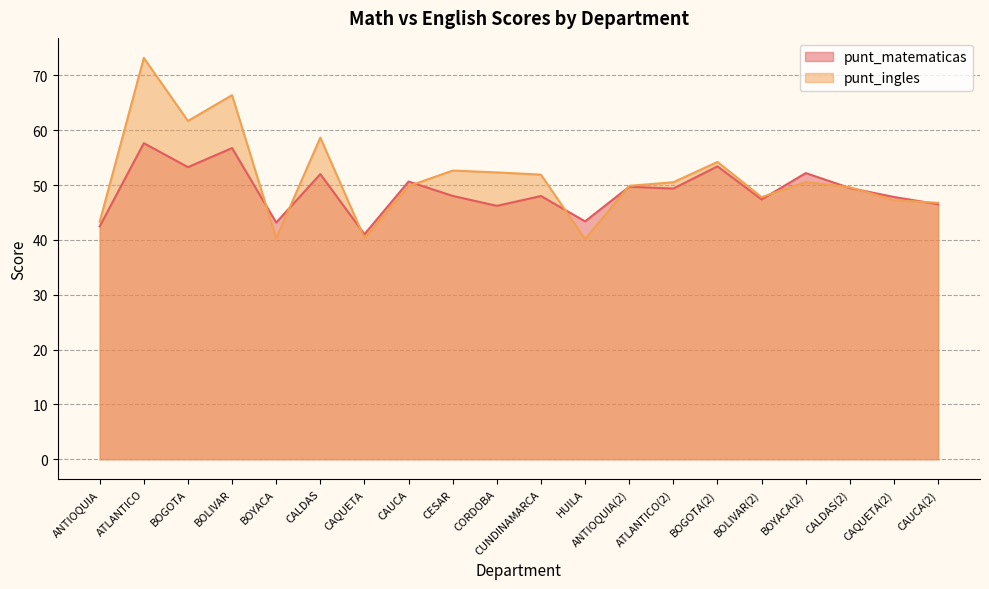

What is the approximate value of punt_ingles at CUNDINAMARCA?

51.9